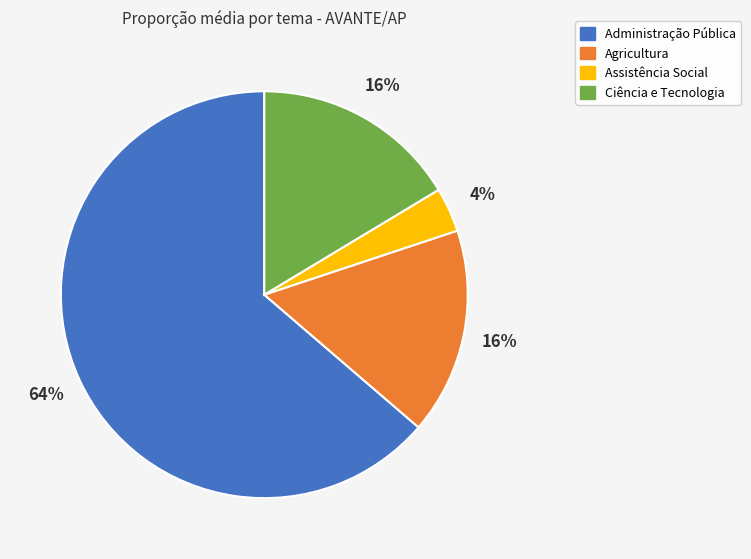

Do Assistência Social and Administração Pública together represent more than half of the pie?

Yes